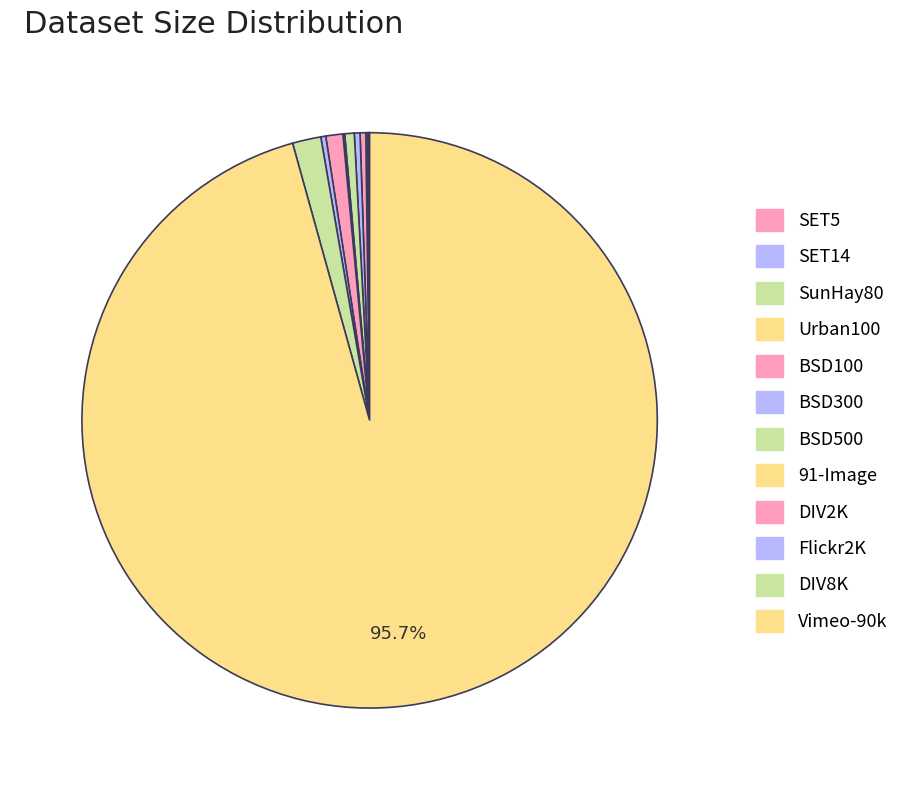

What is the ratio of the value at BSD300 to the value at Flickr2K?

1.2